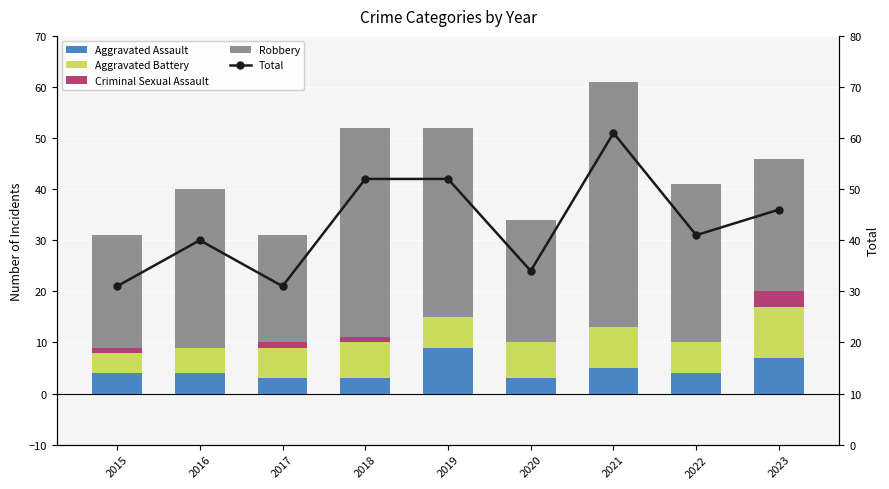

What is the value of the Total bar at the 2nd from the left?

40